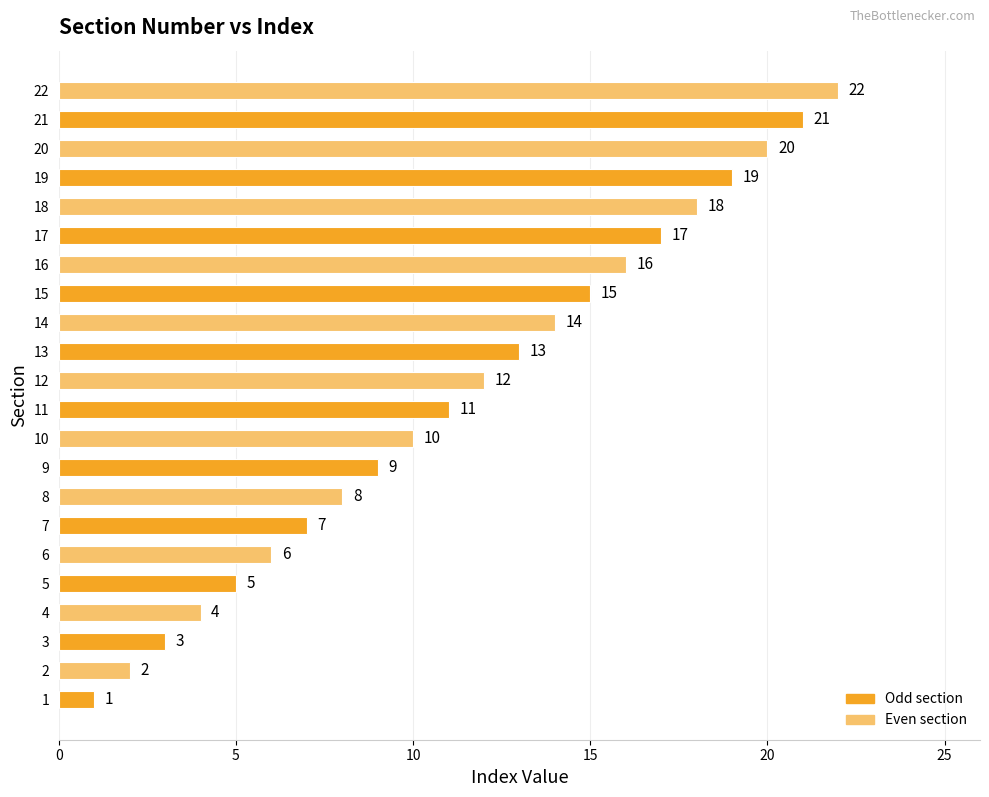

What is the average value?

12